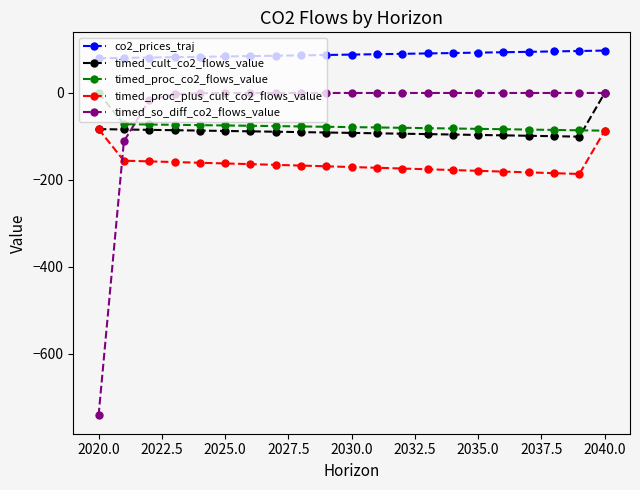

Which series has the largest total across all categories?

co2_prices_traj